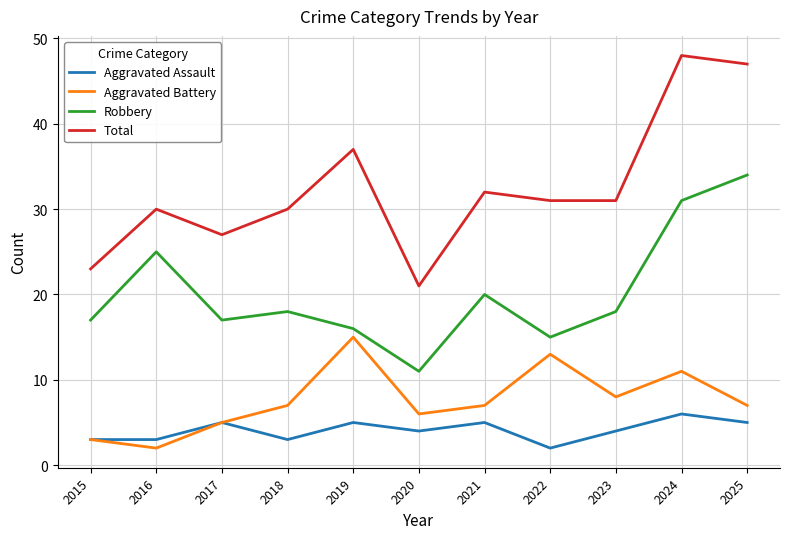

At which label does Aggravated Battery reach its peak?

2019